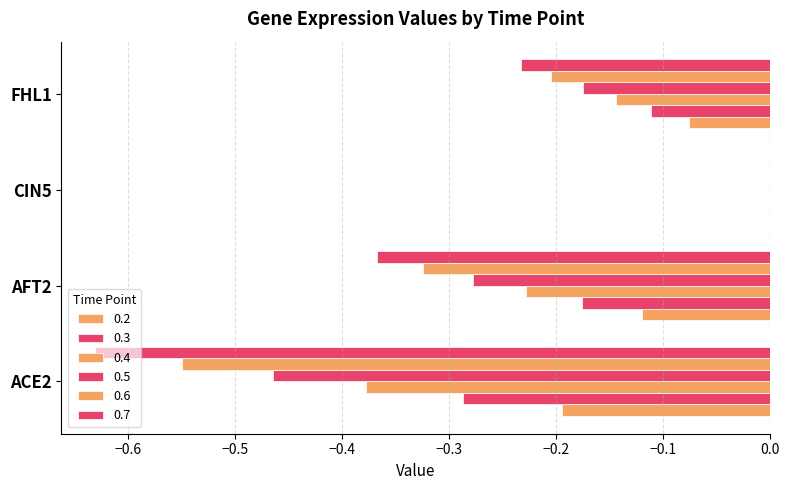

Where is 0.6 nearest to the value 0?

CIN5